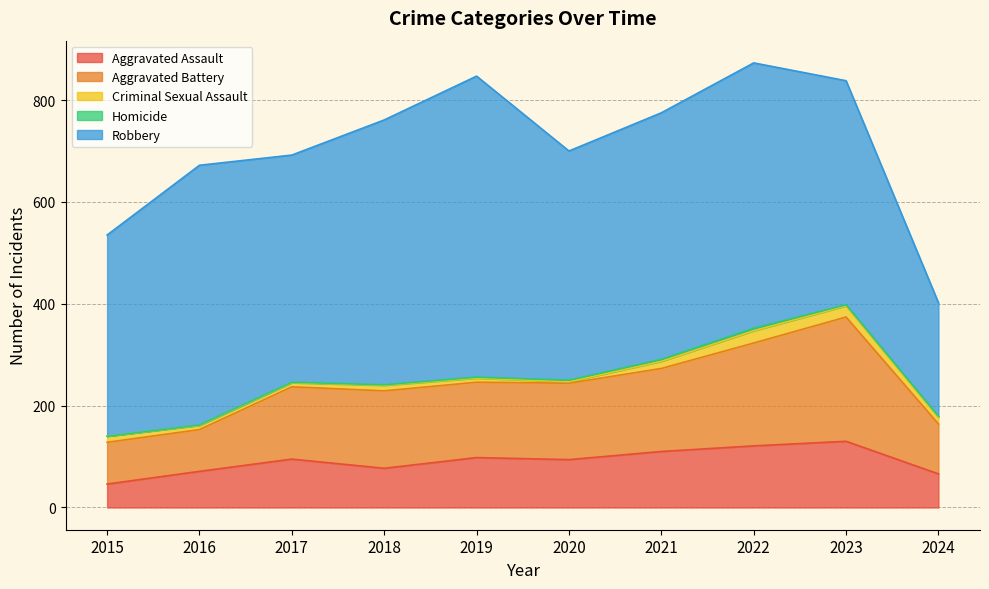

True or false: Criminal Sexual Assault and Homicide intersect in this chart.

False